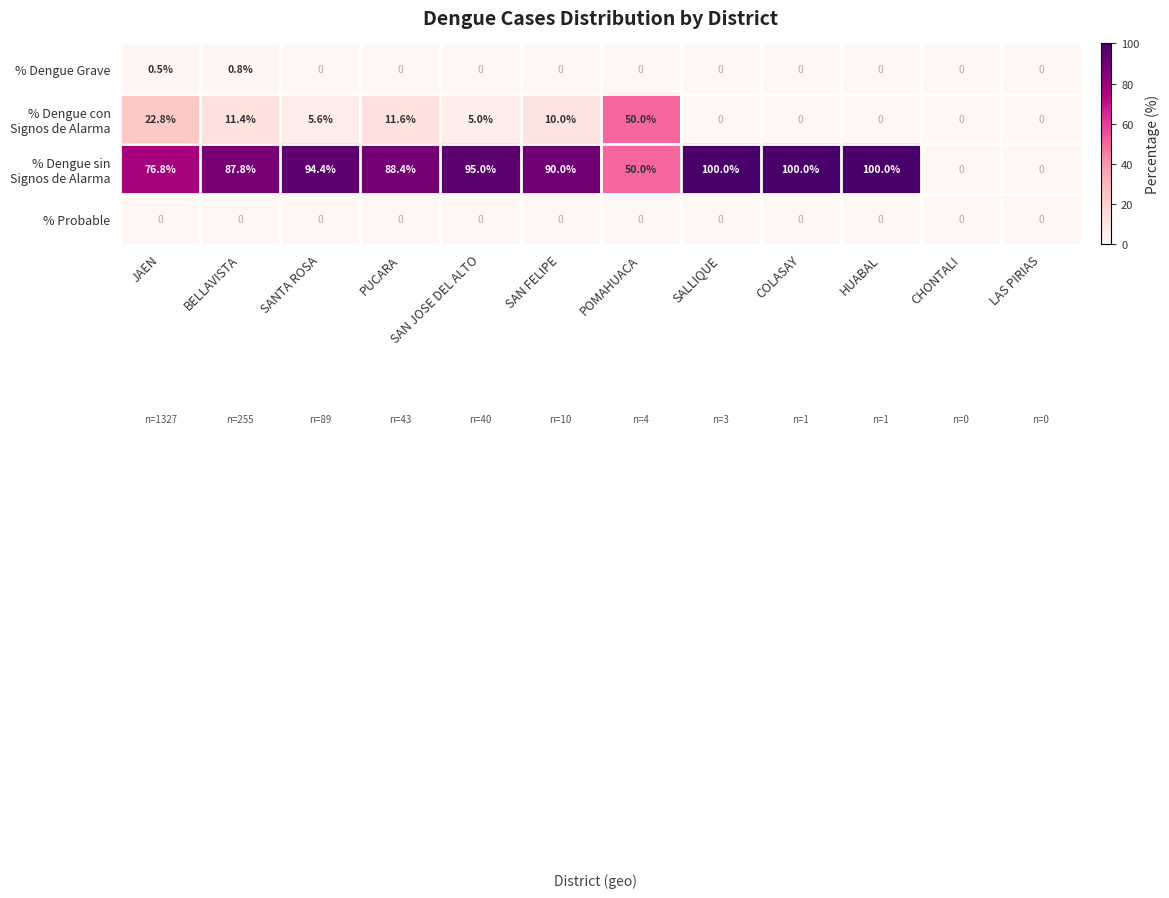

The % Probable series shows 0.0 at SANTA ROSA. True or false?

True